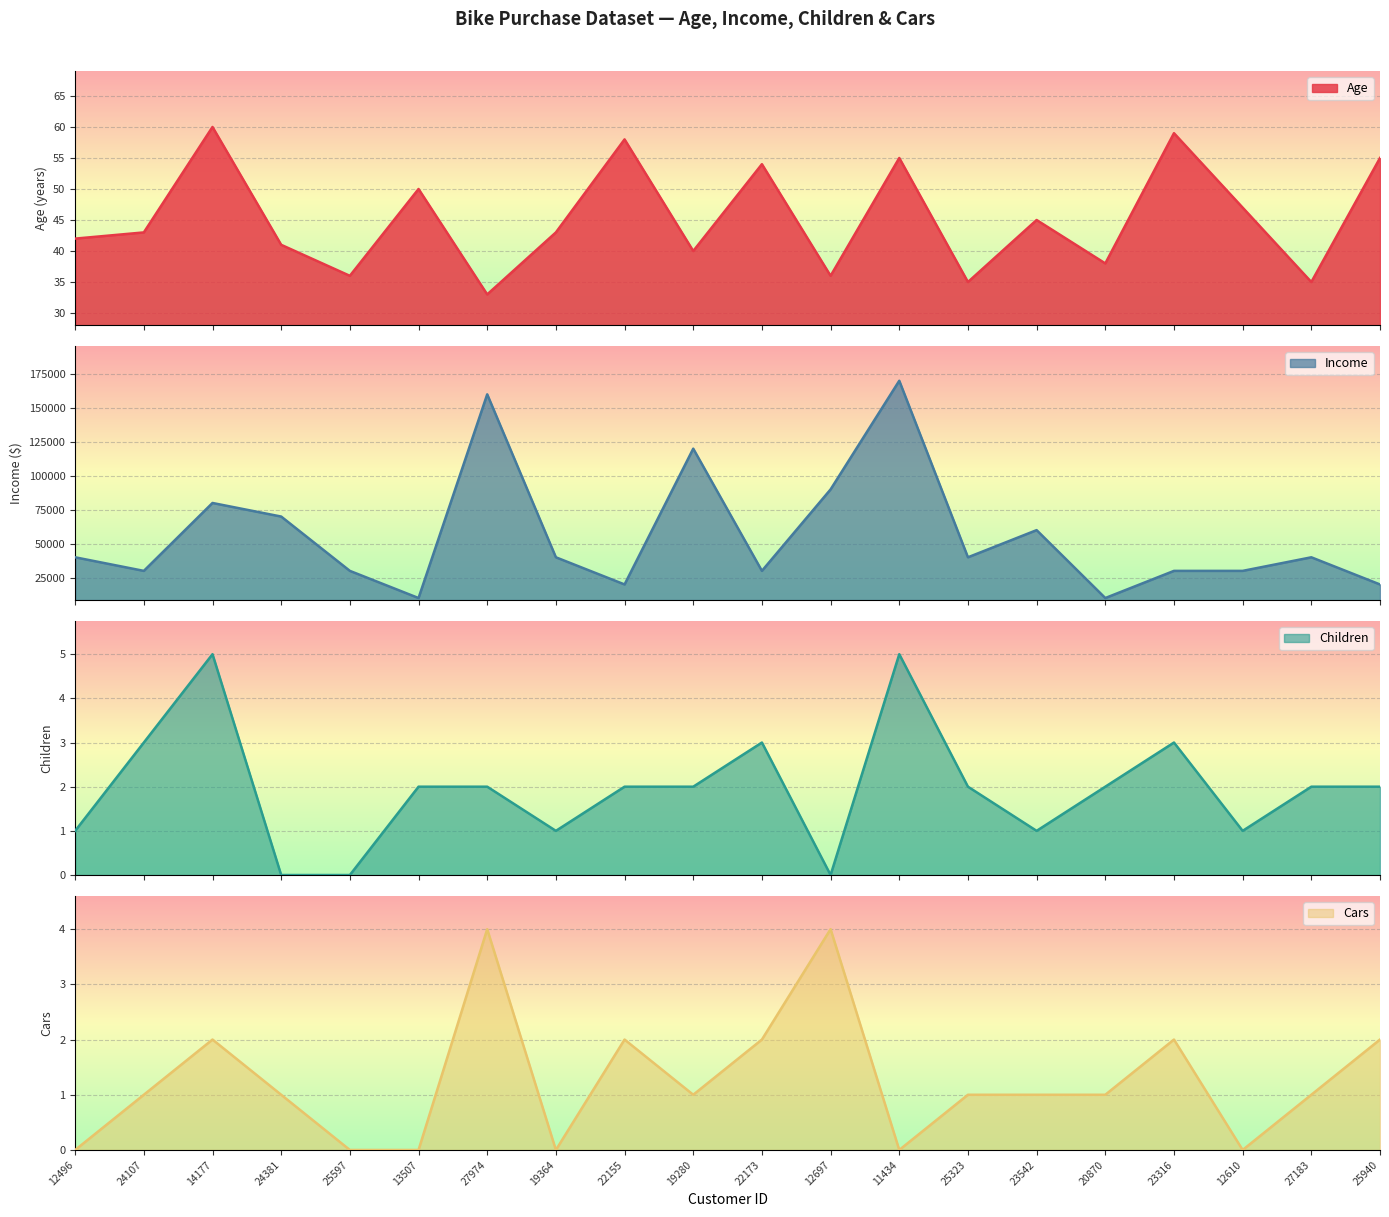

What is the total value across all series at 23316?

30064